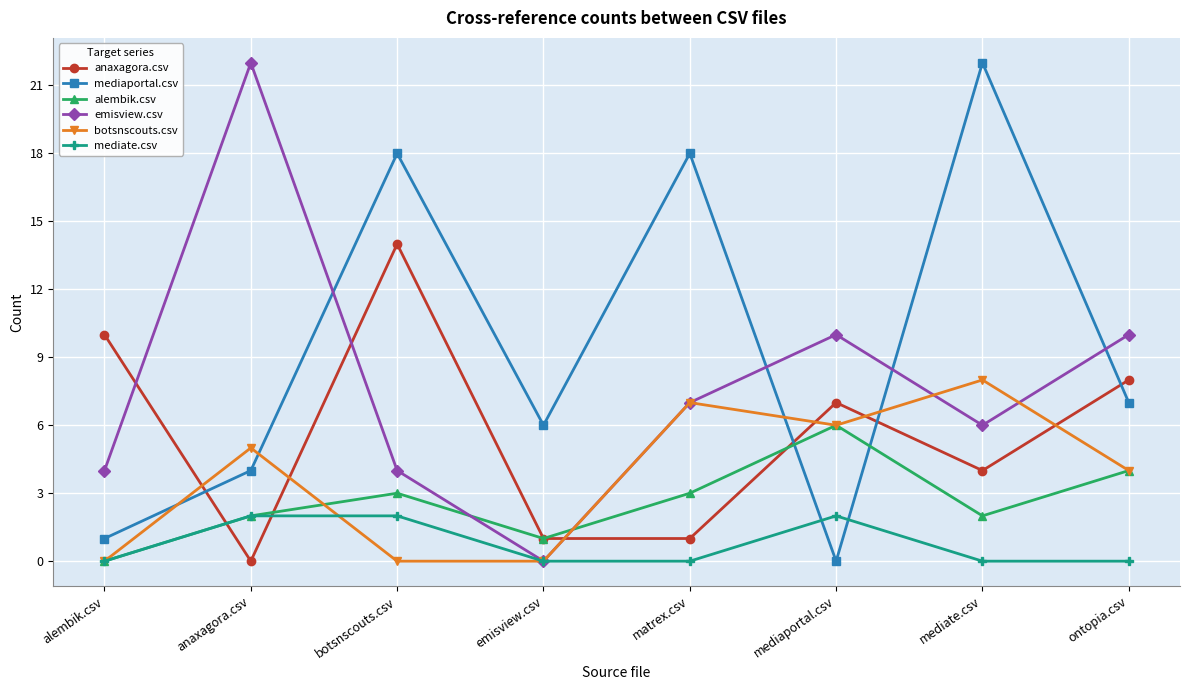

What is the spread (max minus min) of values at ontopia.csv?

10